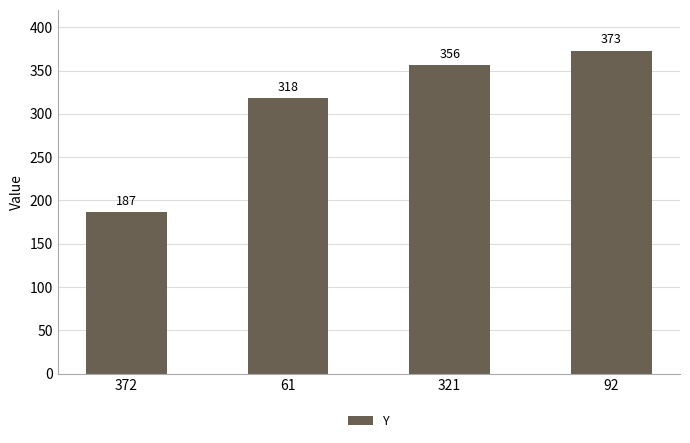

Are the bars horizontal?

No